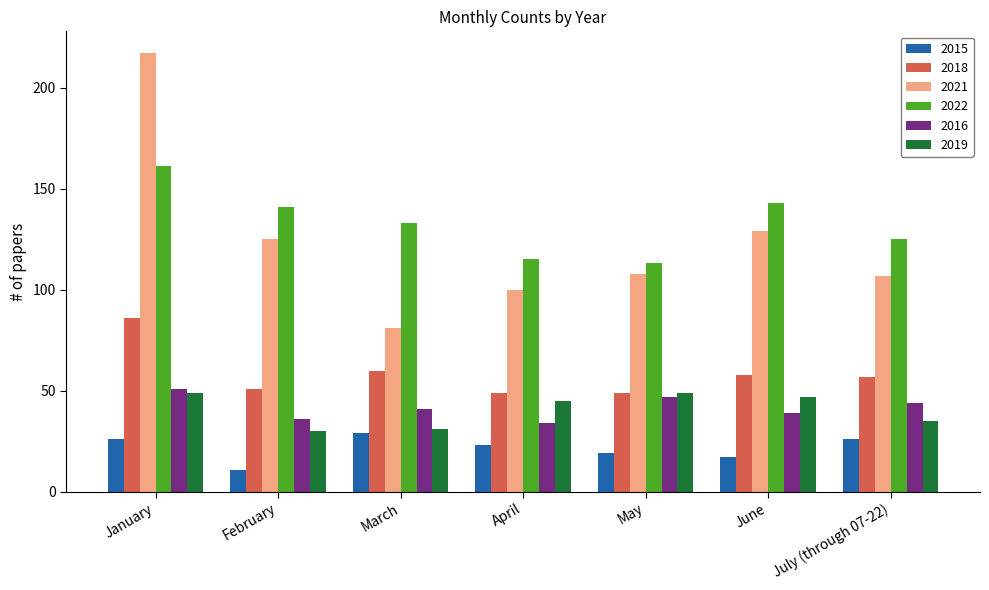

What position from the left is April?

4